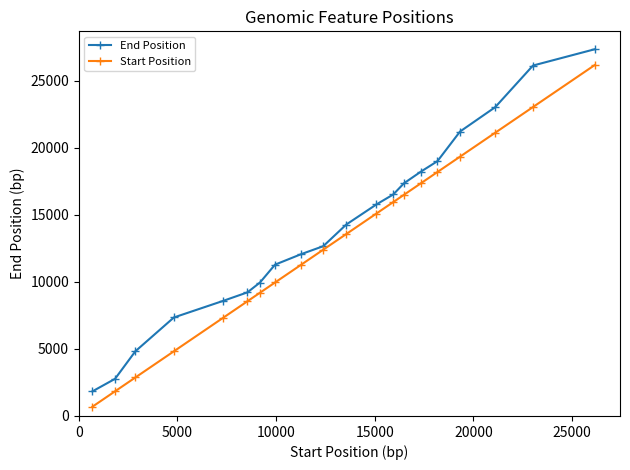

What is the value of the Start Position point at the 18th from the left?

21108